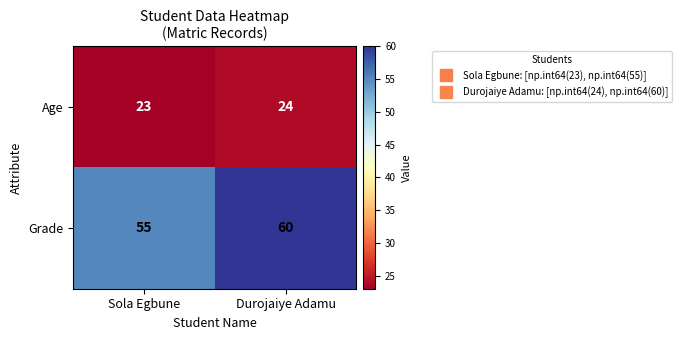

How many distinct data groups are displayed?

2